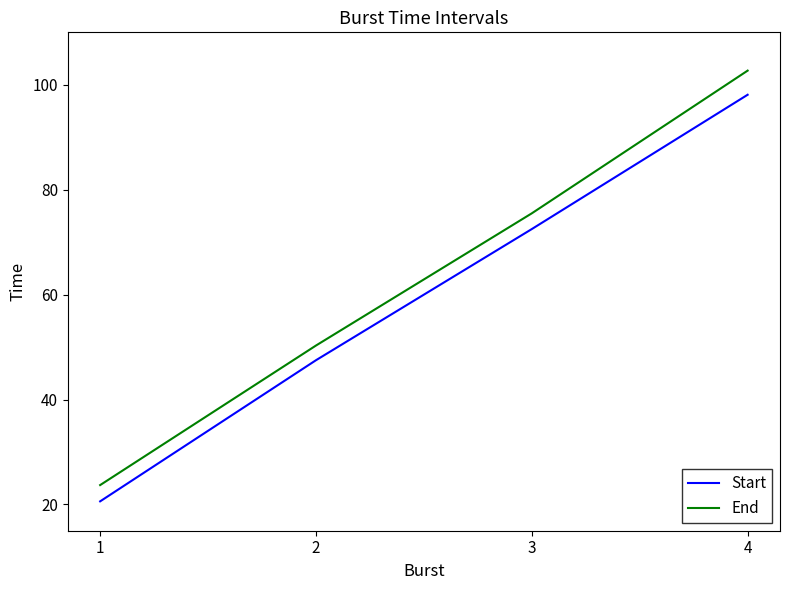

Read the Start value at 1.

20.6